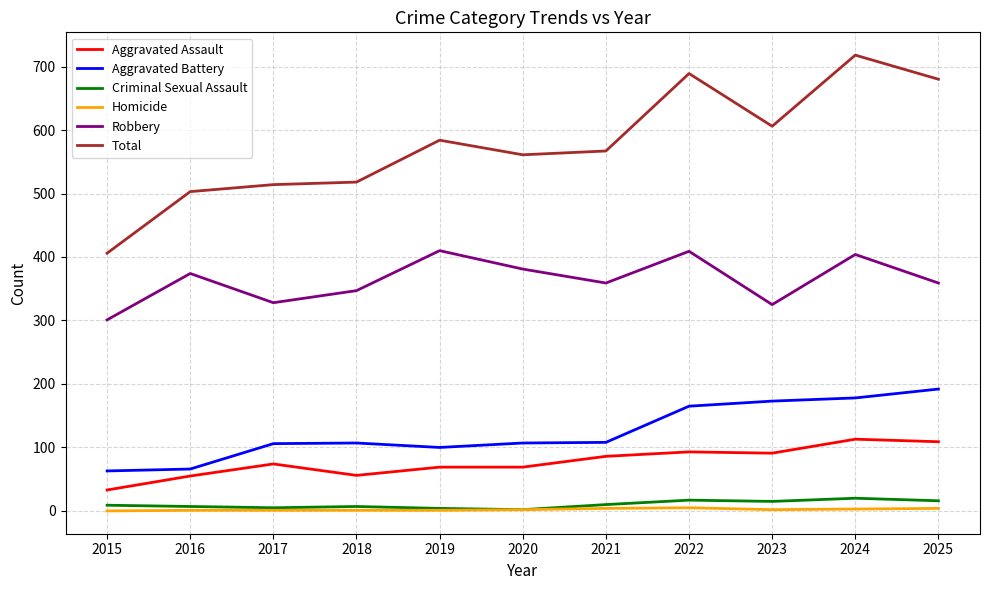

Between 2015 and 2019, which series saw the biggest shift?

Total